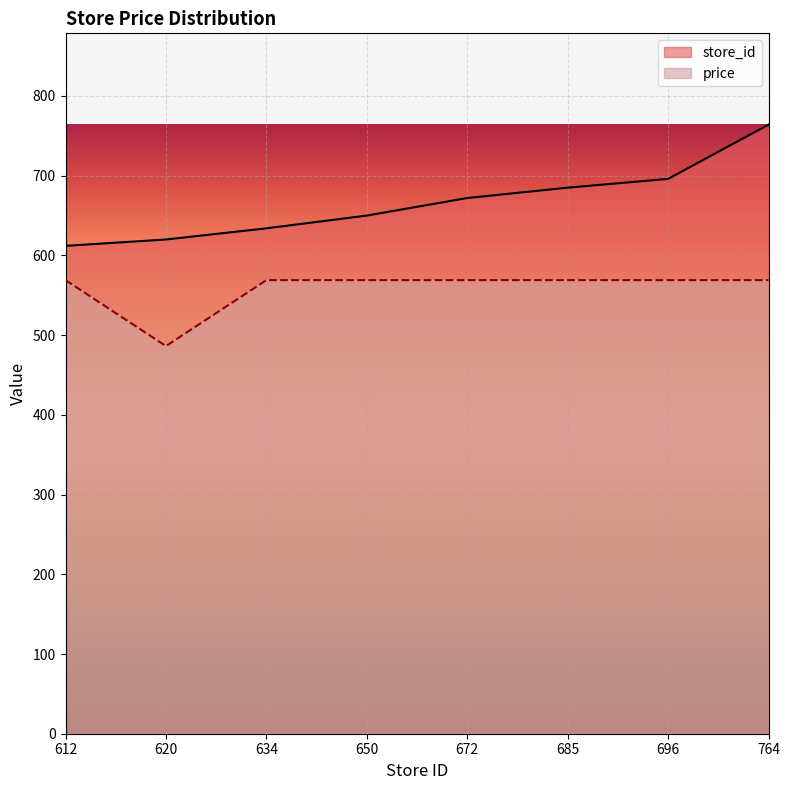

What is the difference between the second highest and minimum values in the price series?

82.7